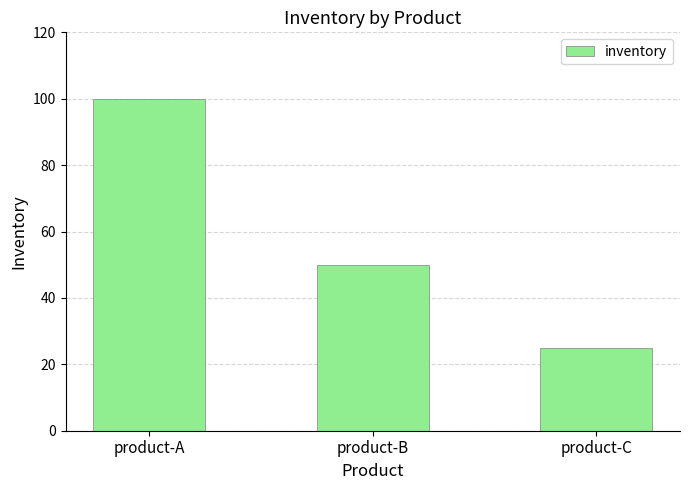

Approximately how many times larger is the value at product-B compared to product-A?

0.5